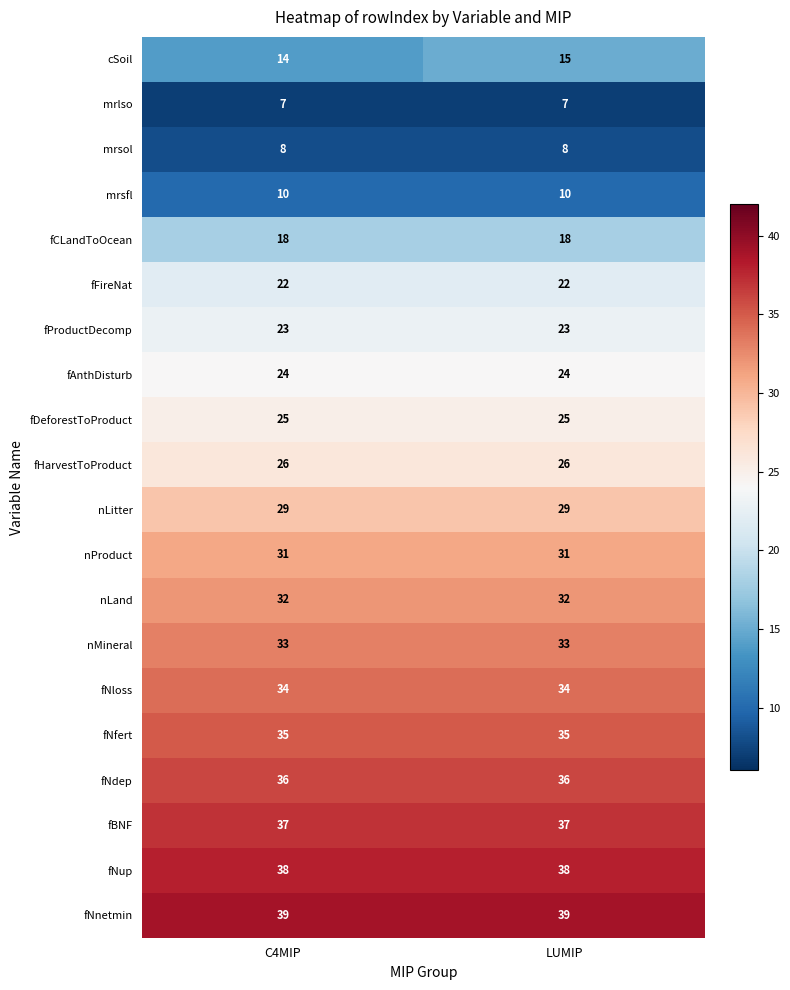

True or false: nLand has a value of 21 at C4MIP.

False